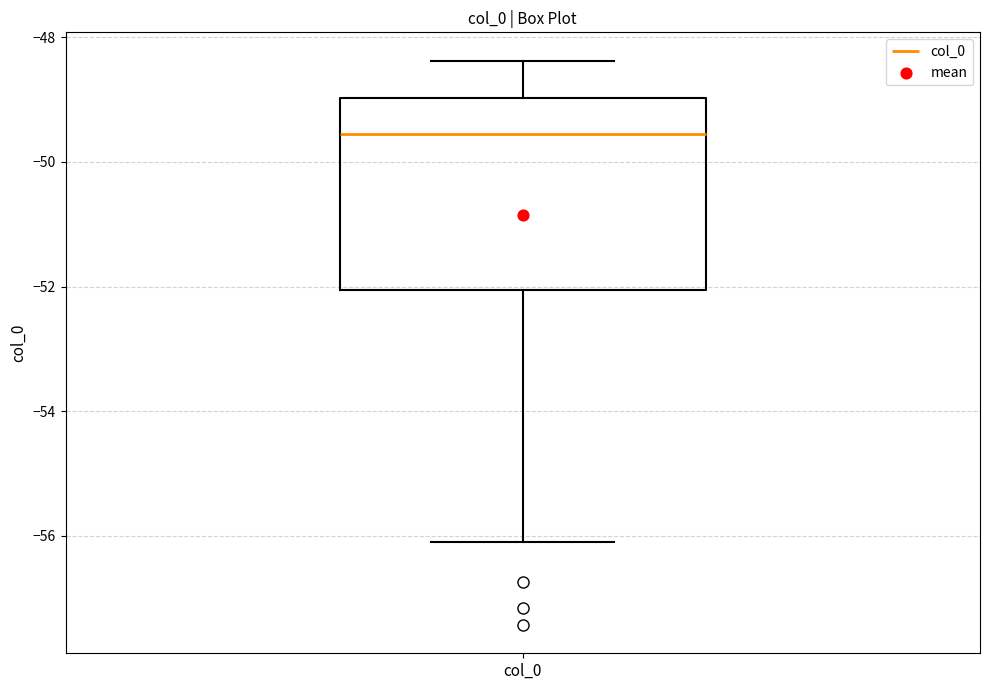

Where does the upper whisker of the box for col_0 end on the y-axis? The values are not printed on the chart, so give them approximately, as read against the axis.

-48.4